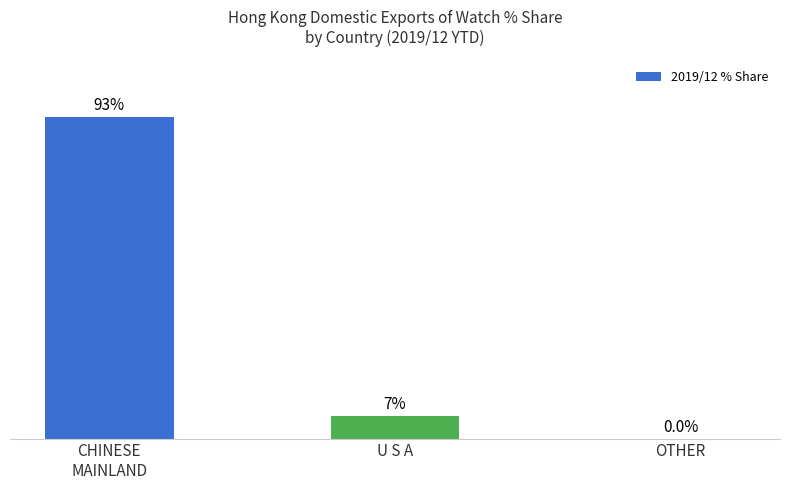

At which label is the value closest to 46?

U S A